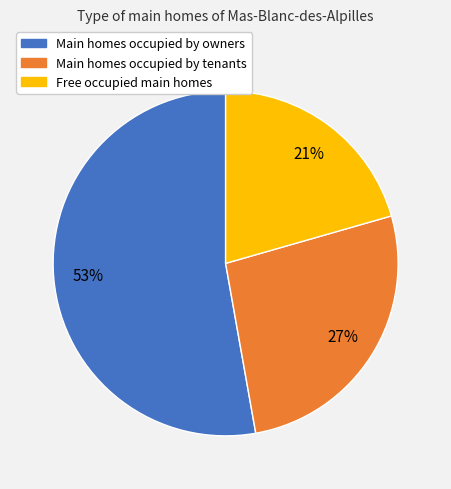

Is there a majority slice in this chart?

Yes